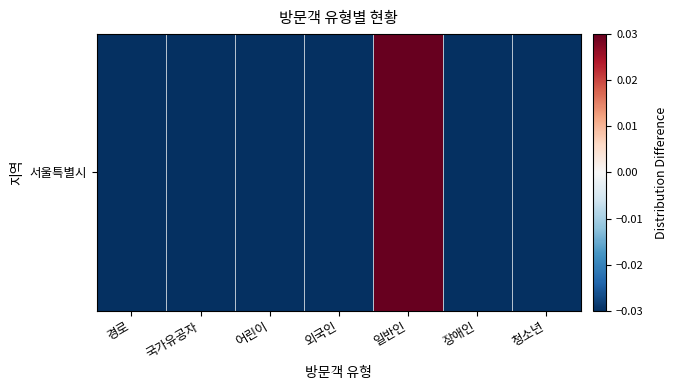

Is it true that the value at 외국인 is -0.1?

True